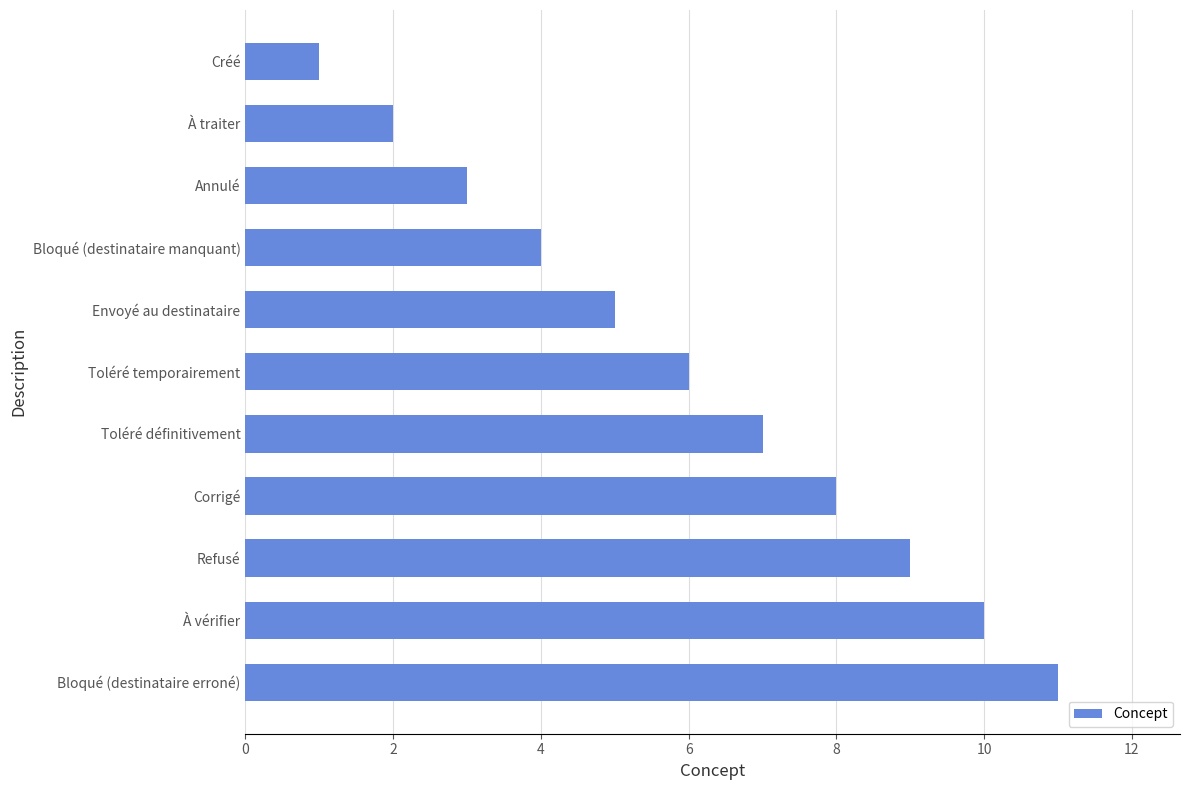

What is the smallest value displayed?

1